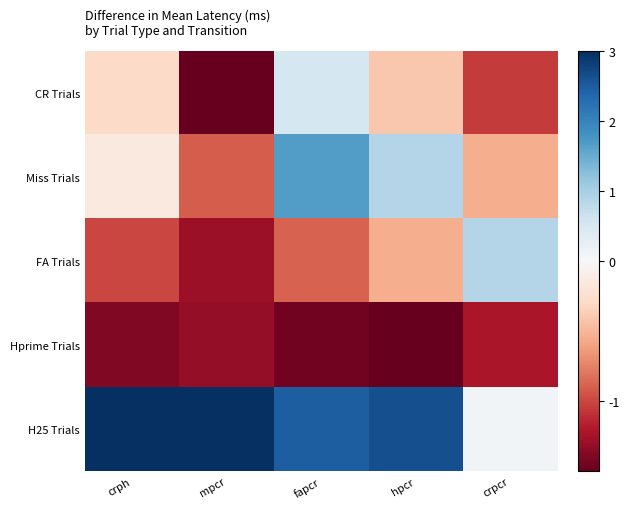

Count the number of categories in the chart.

5